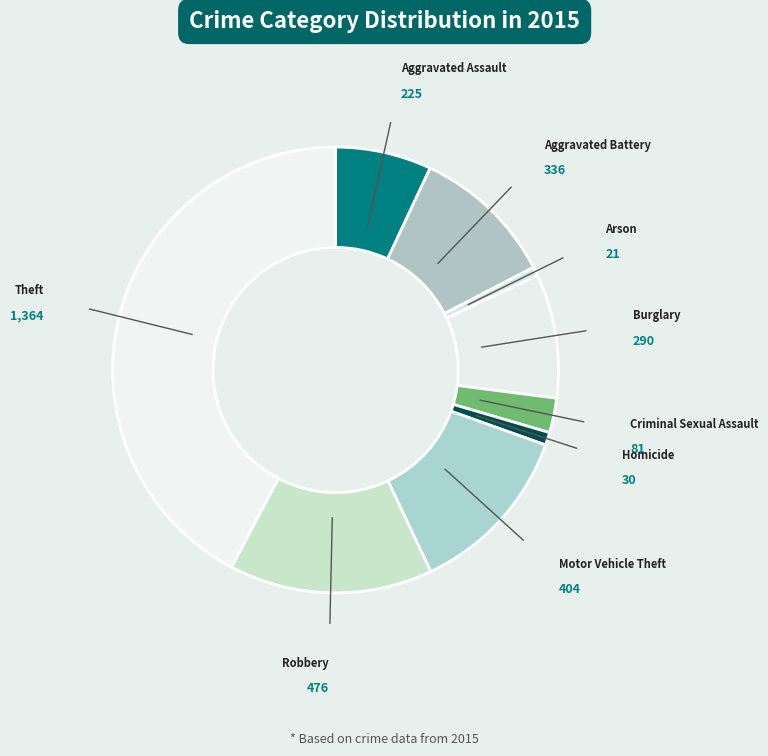

What is the ratio of the value at Criminal Sexual Assault to the value at Homicide?

2.7